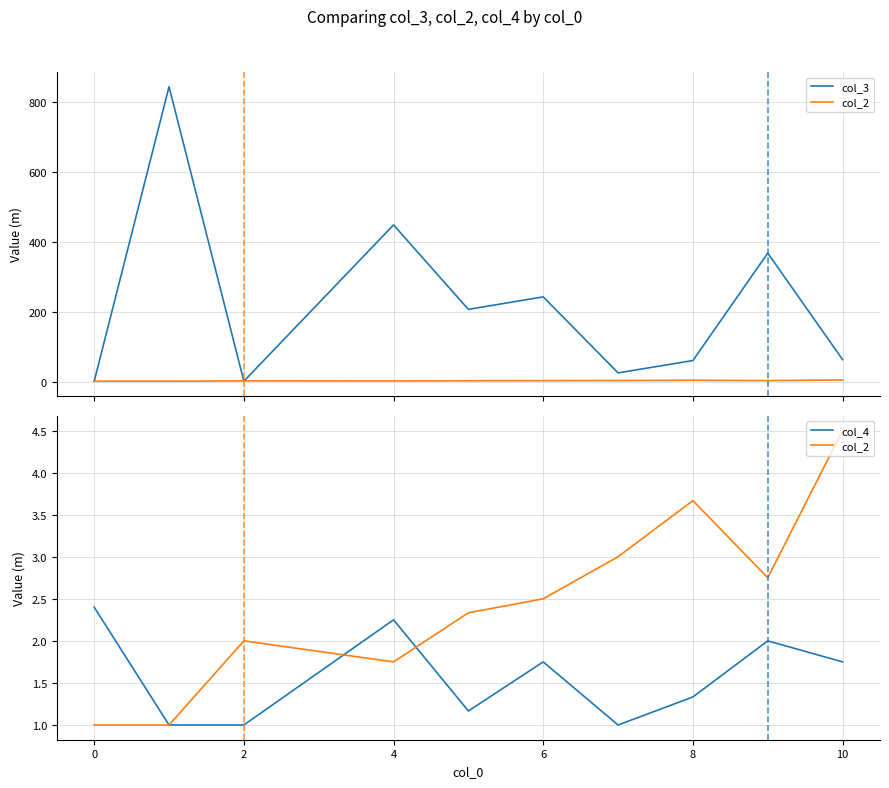

In col_4, how many points are lower than both neighbors (excluding endpoints)?

2